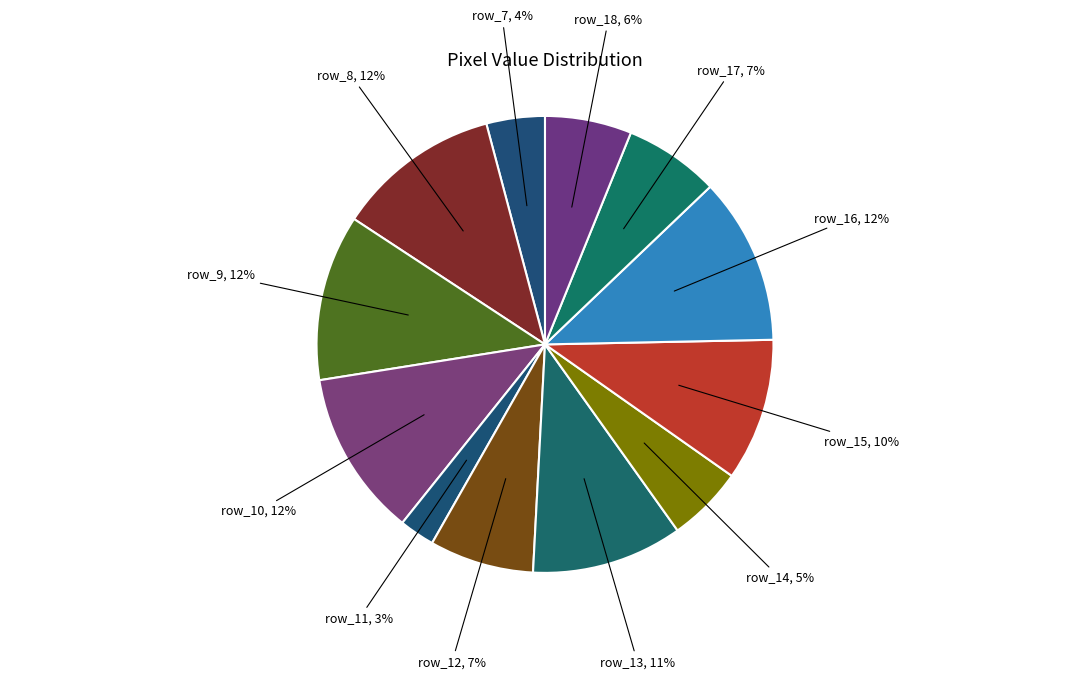

Is it true that row_14 is 1% of the pie?

False